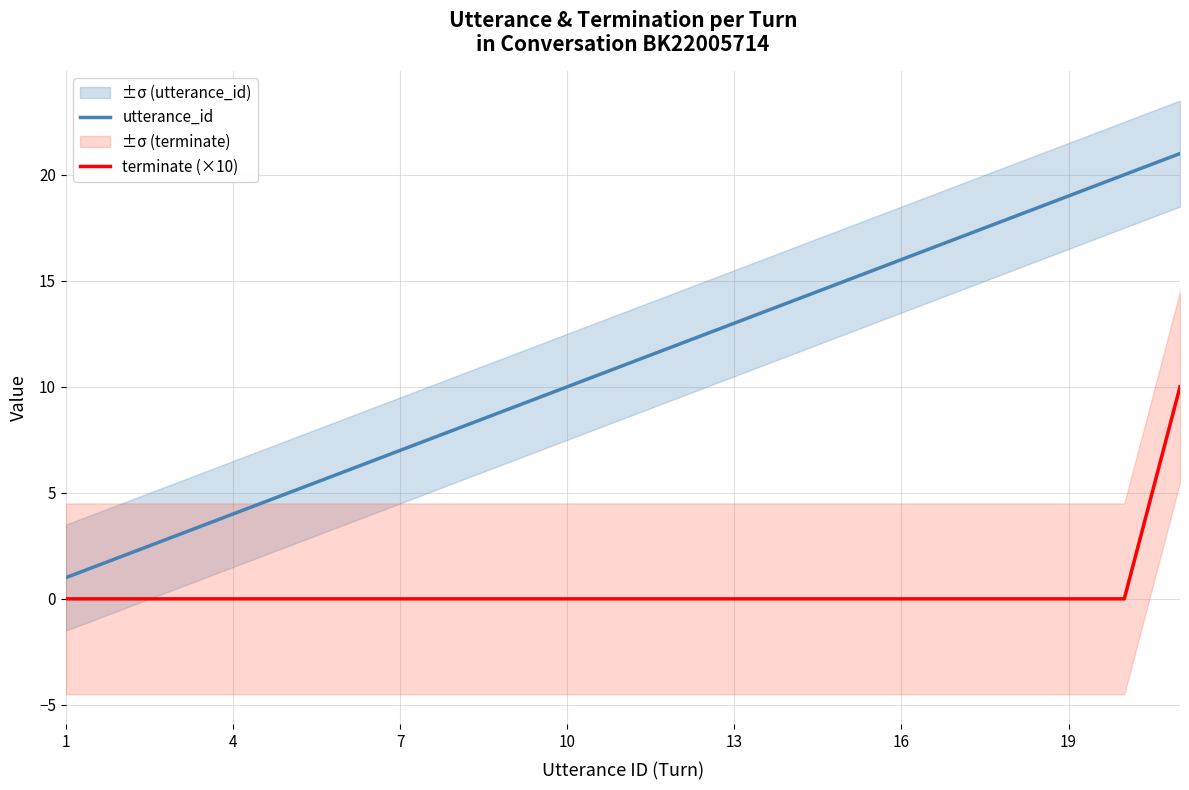

True or false: utterance_id and terminate (×10) intersect in this chart.

False